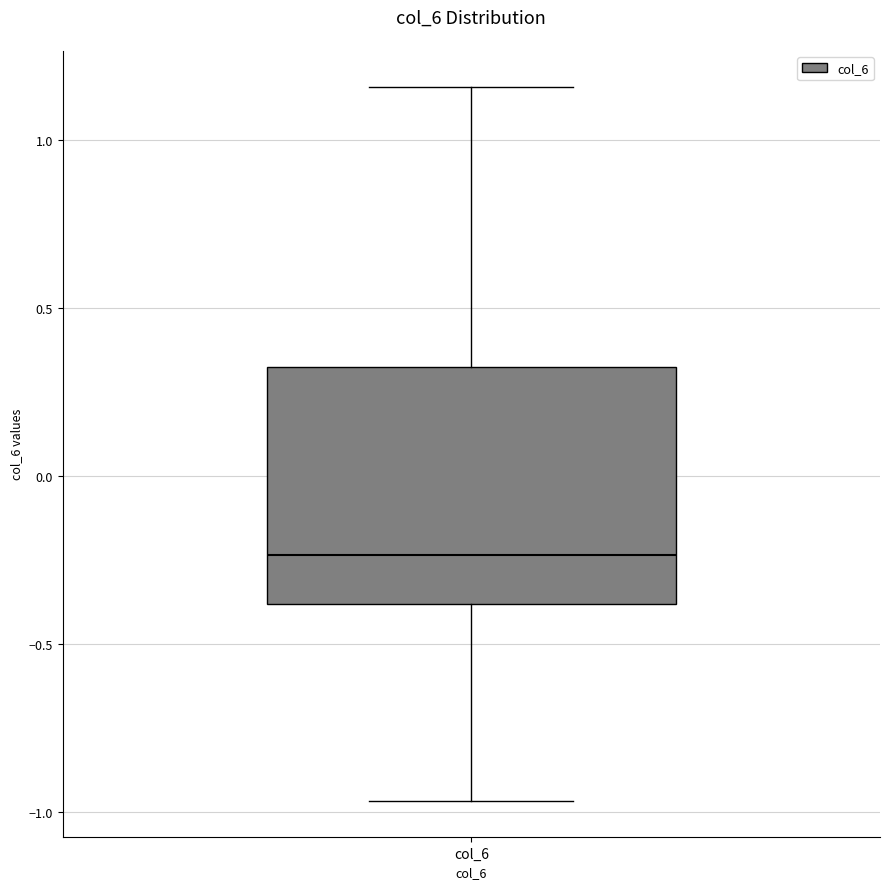

Where does the median line of the box for col_6 sit on the y-axis? The values are not printed on the chart, so give them approximately, as read against the axis.

-0.25